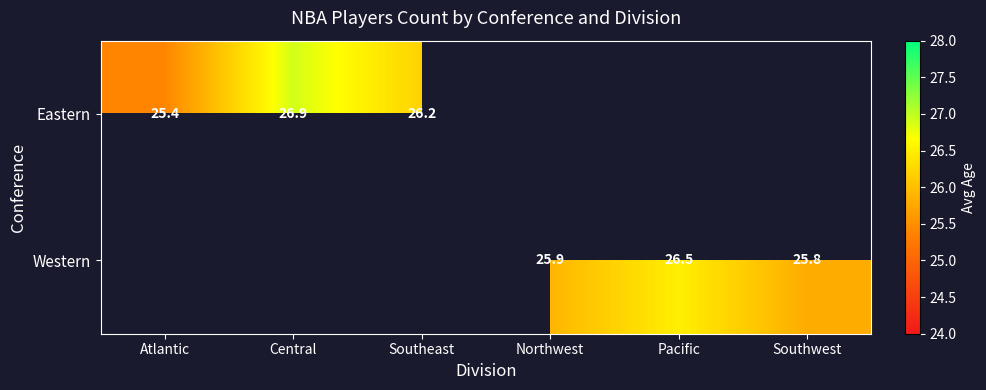

True or false: Eastern has a value of 5.5 at Southeast.

False